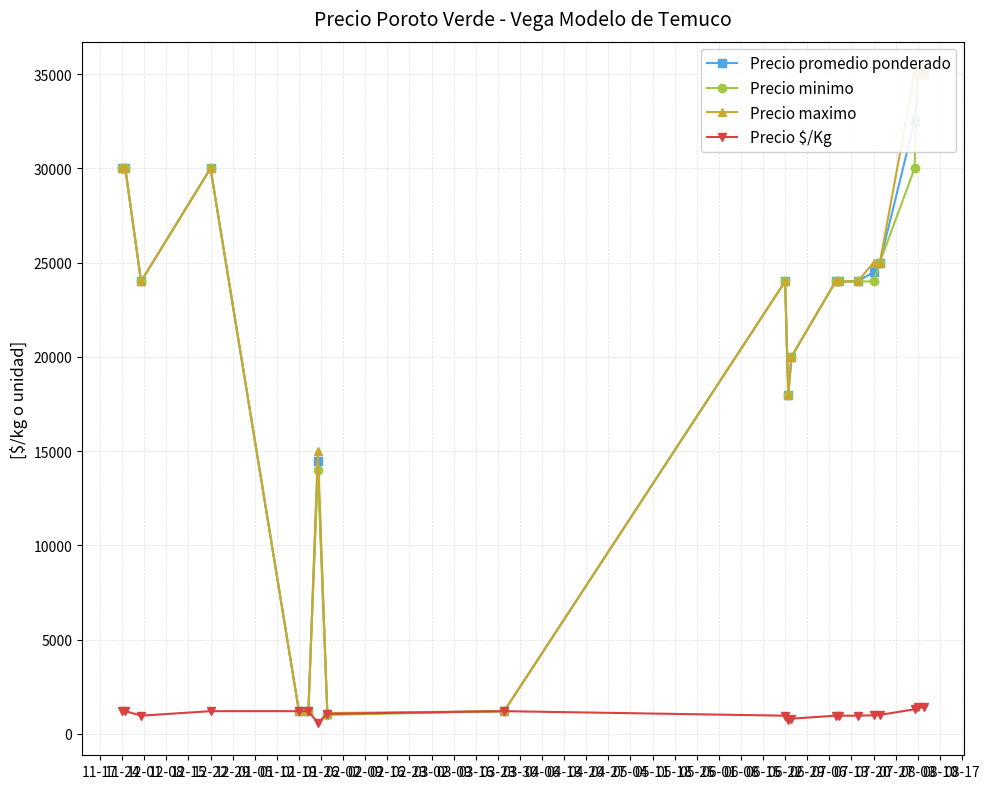

What is the average value of the Precio $/Kg series?

1062